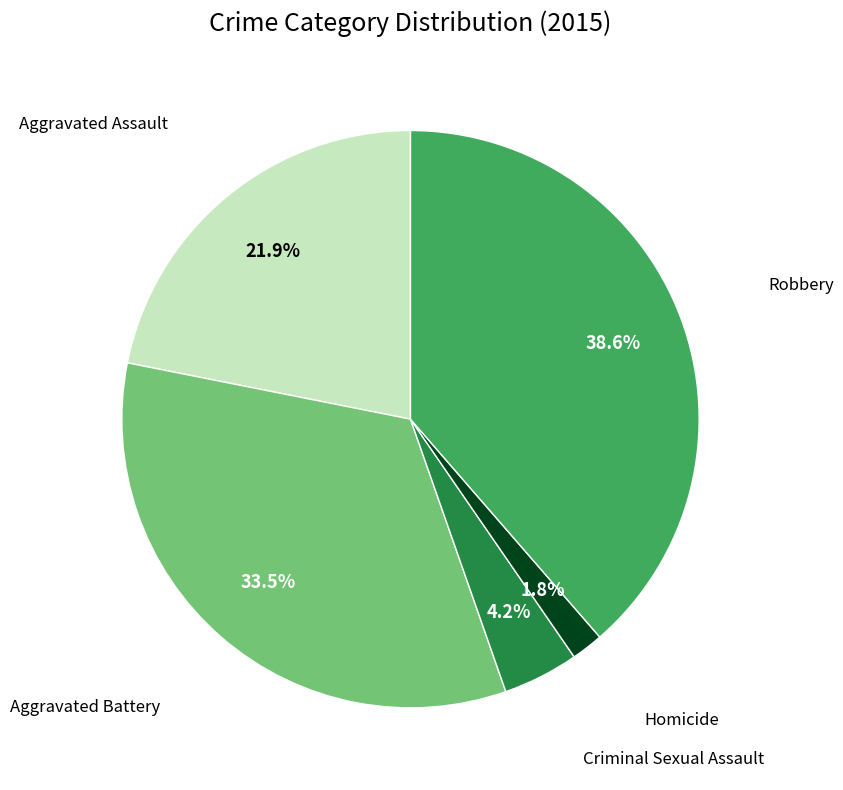

To the nearest percent, what is the difference between the largest and smallest slice percentages?

37%